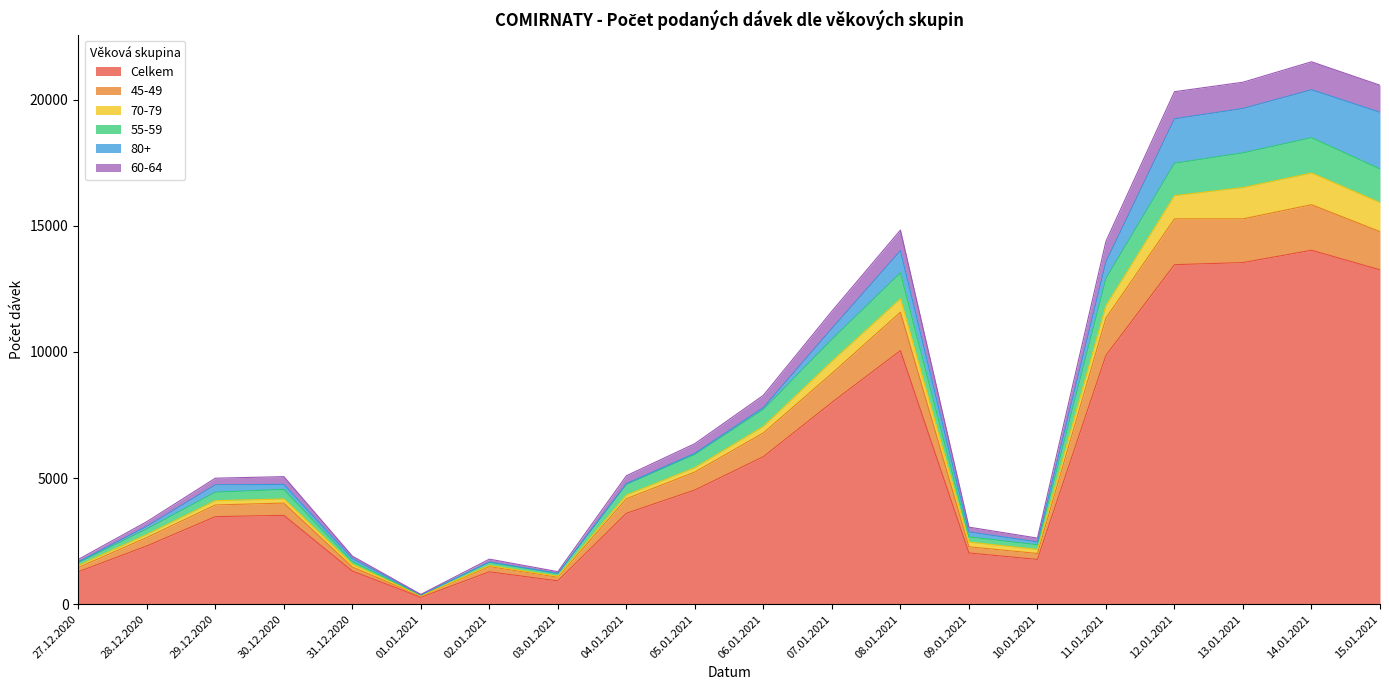

Where is the first local maximum for Celkem?

30.12.2020